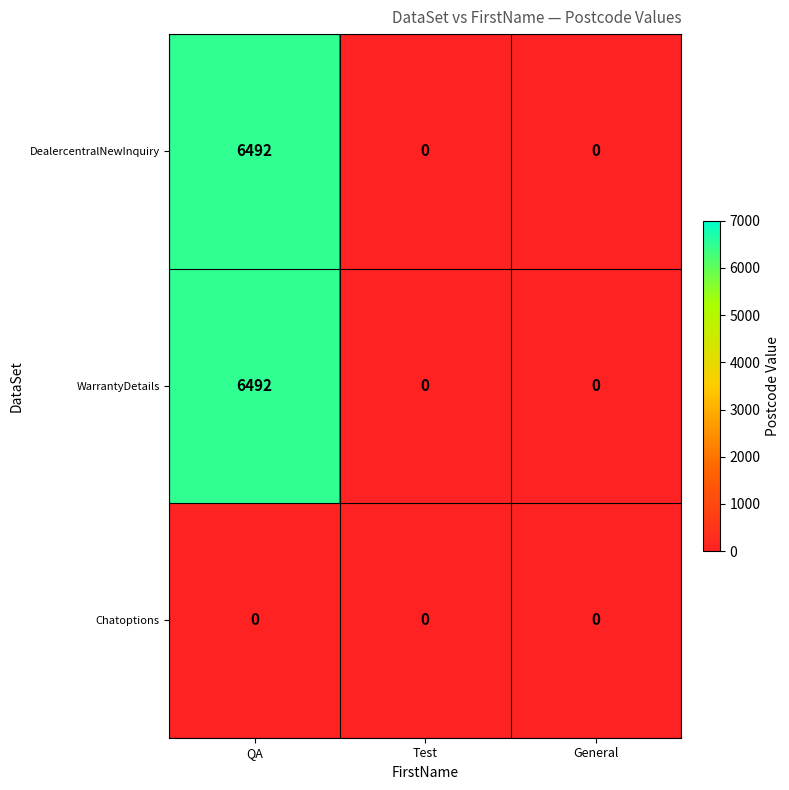

What is the greatest value displayed?

6492